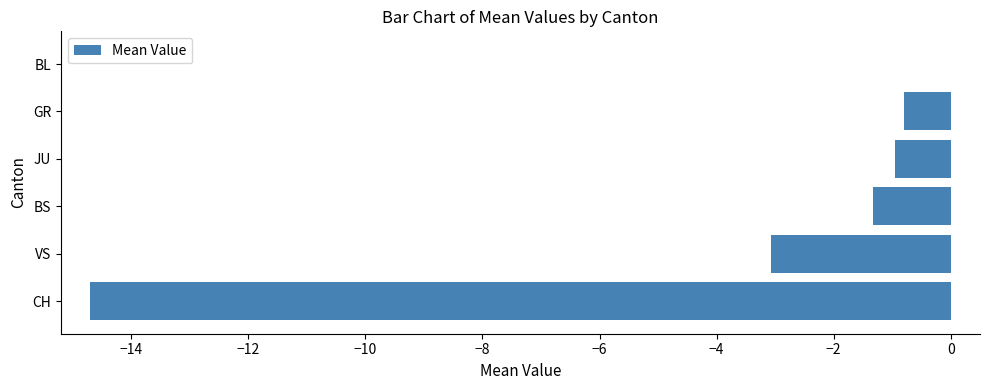

True or false: the data shows -0.4 at BS.

False